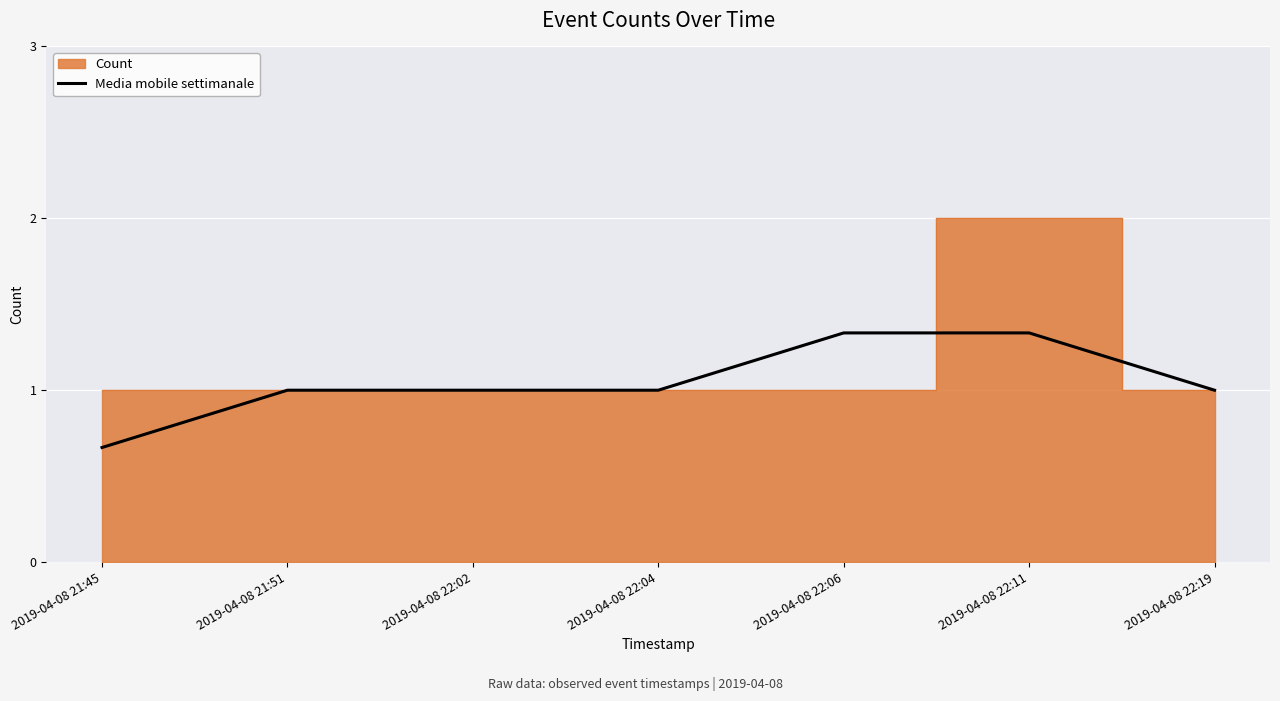

Rank the categories by value from highest to lowest.

2019-04-08 22:06, 2019-04-08 22:11, 2019-04-08 21:51, 2019-04-08 22:02, 2019-04-08 22:04, 2019-04-08 22:19, 2019-04-08 21:45